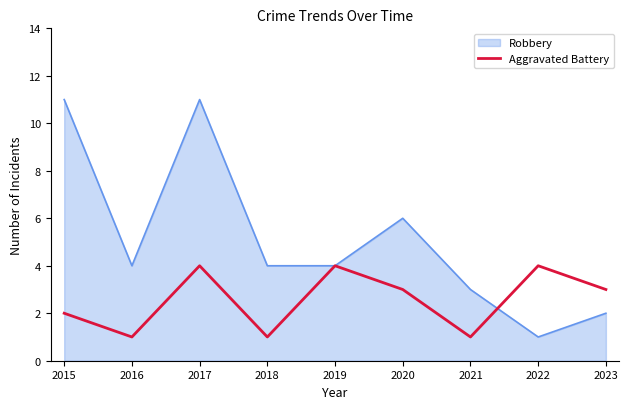

Rank the series by their maximum value, from lowest to highest.

Aggravated Battery, Robbery